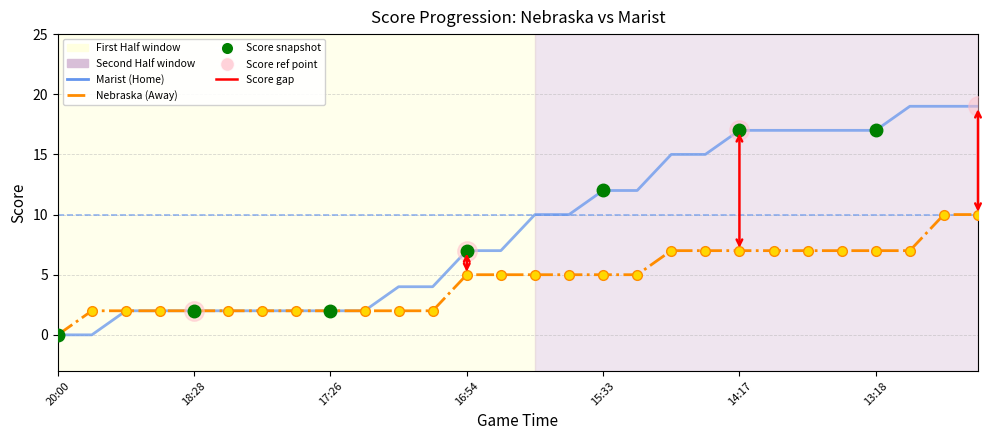

True or false: Nebraska (Away) has more than 0 interior local peaks.

False